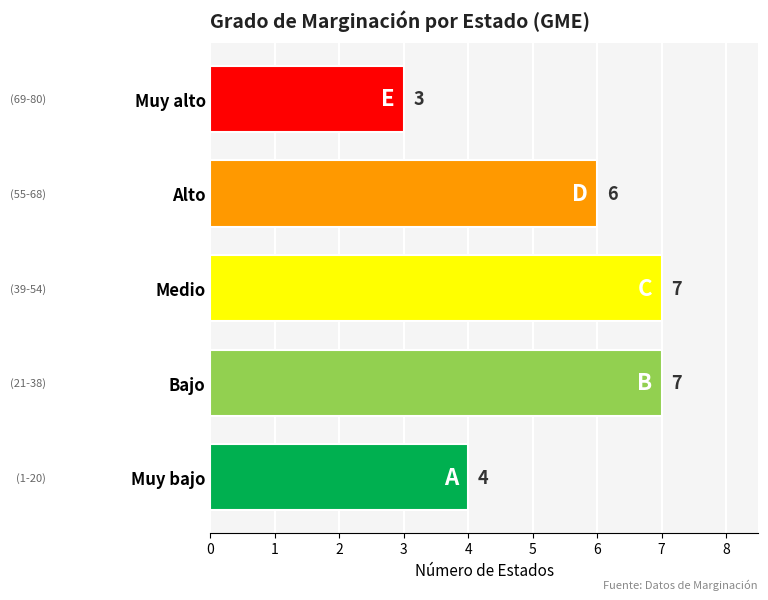

How many data points are less than 6?

2